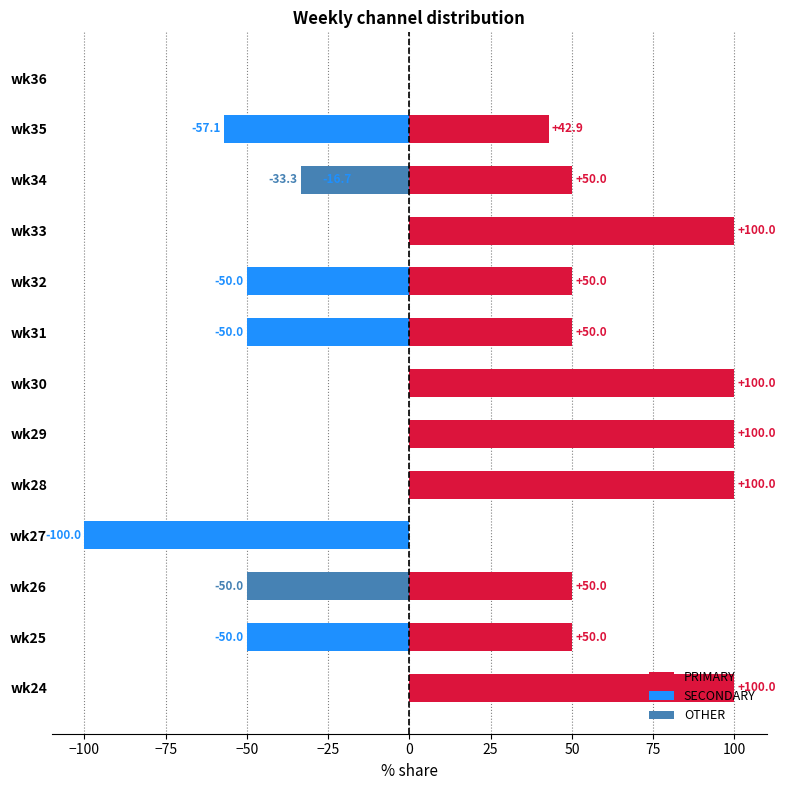

Which series changed the most between wk31 and wk34?

OTHER